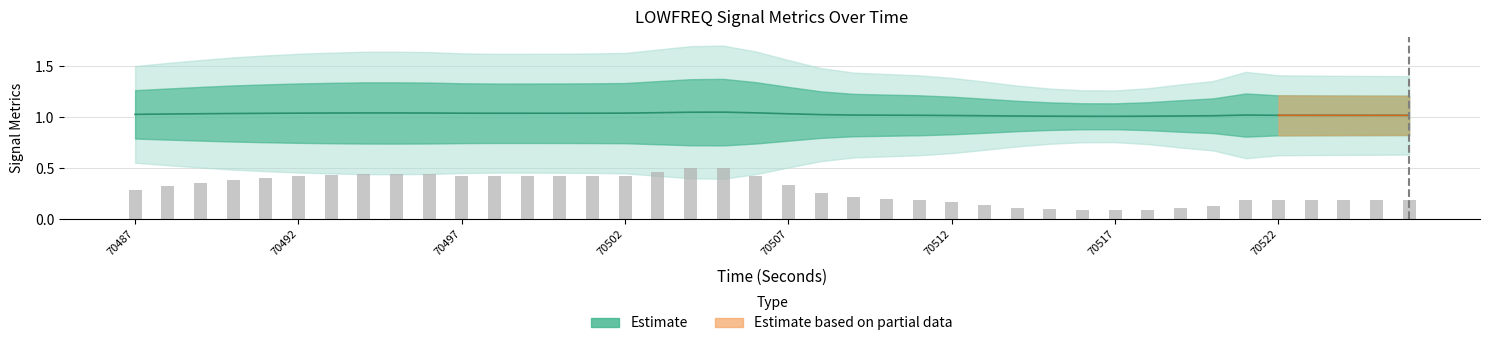

At which label is secondDerivativeStdDev_LOWFREQ closest to 0?

70516